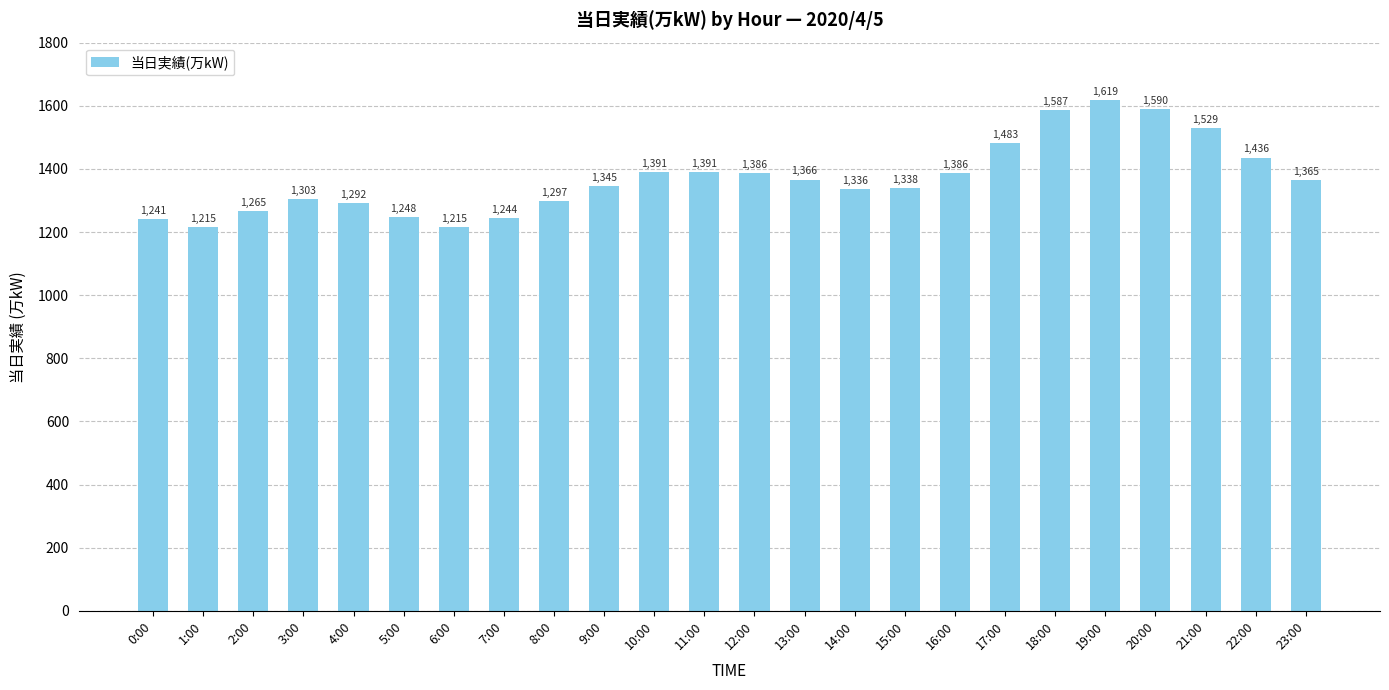

What position from the right is 5:00?

19